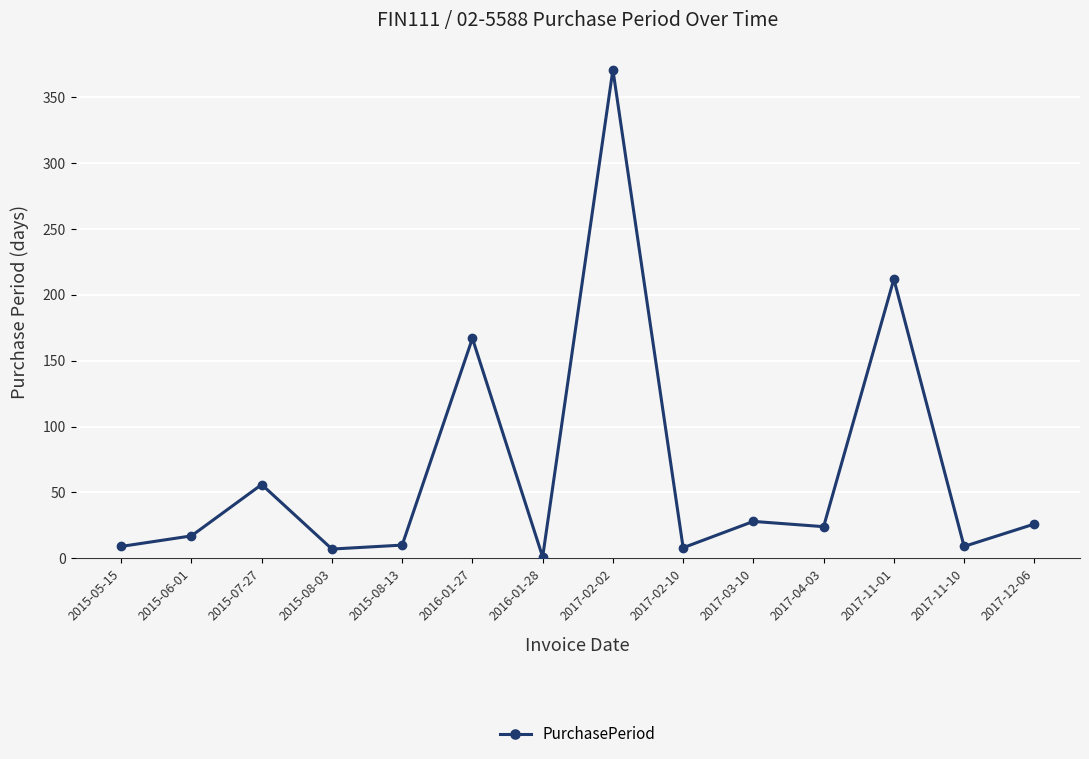

What is the ratio of the value at 2017-04-03 to the value at 2015-08-13?

2.4